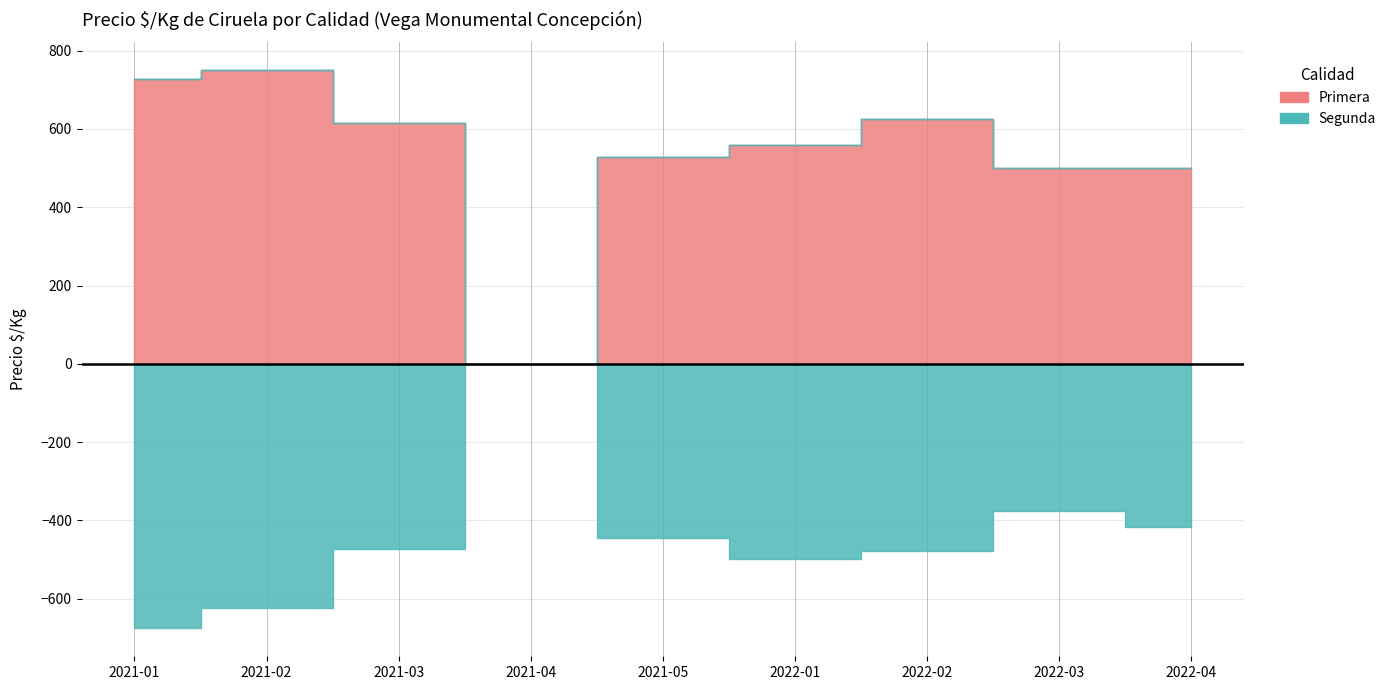

How many values in Primera are above zero?

8